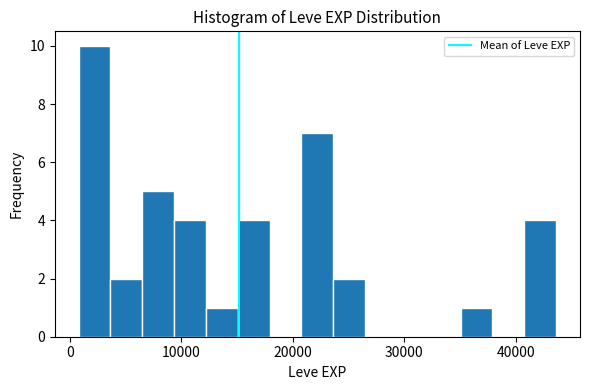

Read against the x-axis, roughly where is the centre of the tallest bar?

2000